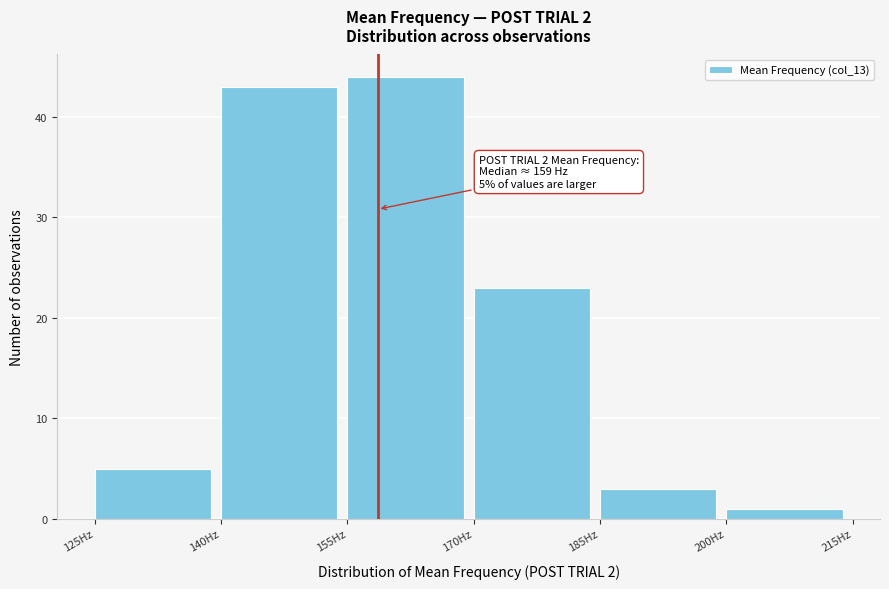

Which range on the x-axis has the tallest bar?

155 to 170